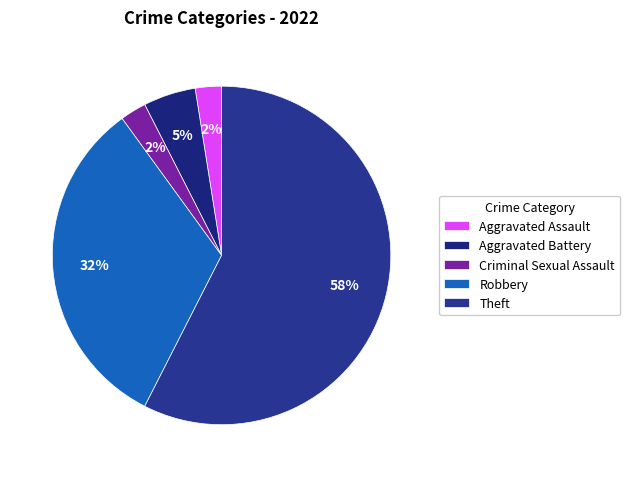

What is the largest slice in the pie chart?

Theft